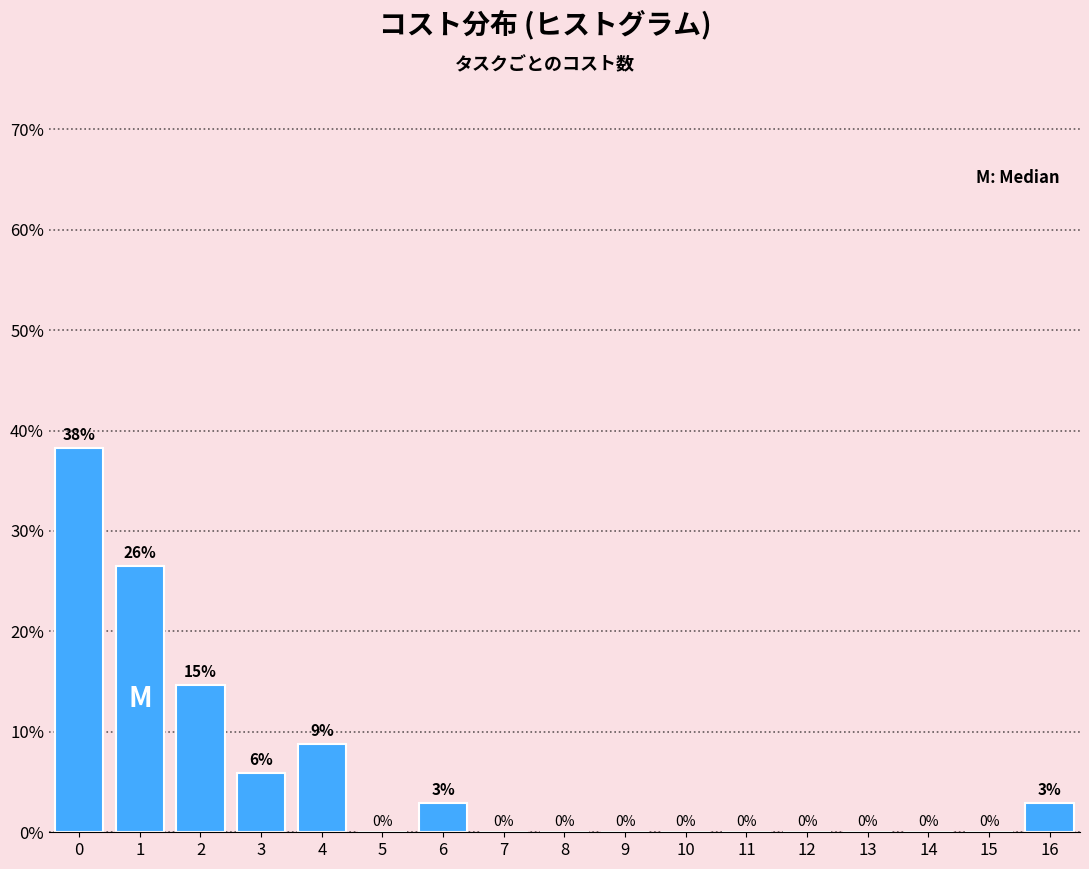

Which has a higher value, 4 or 6?

4